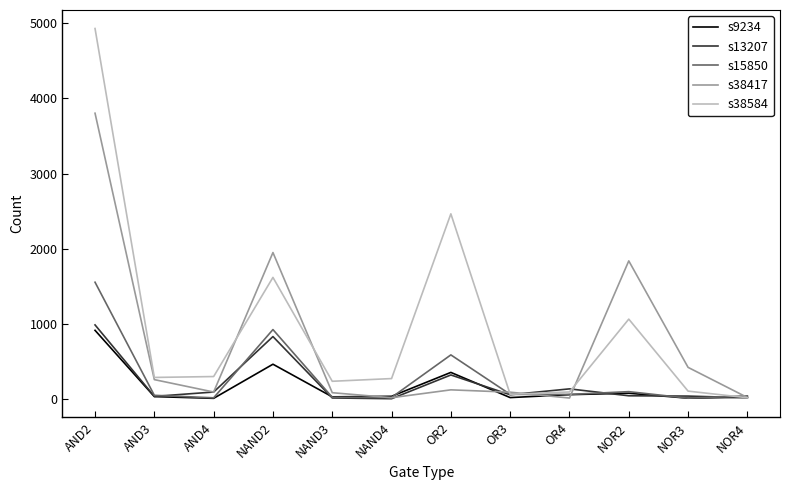

Which label corresponds to the largest value in the chart?

AND2